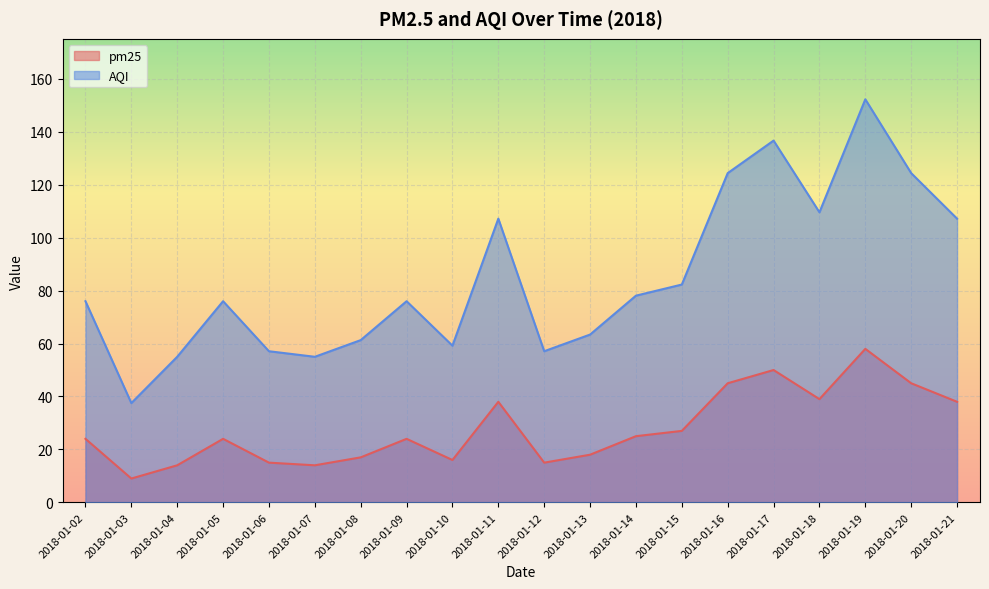

What is the average value of the AQI series?

84.8